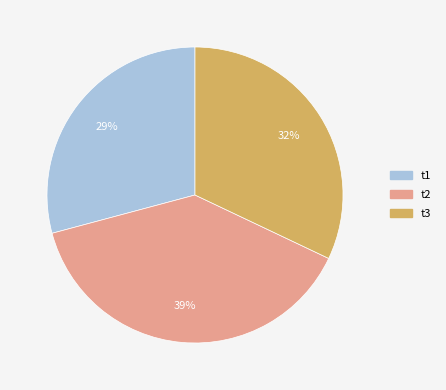

Count the number of slices in the pie.

3